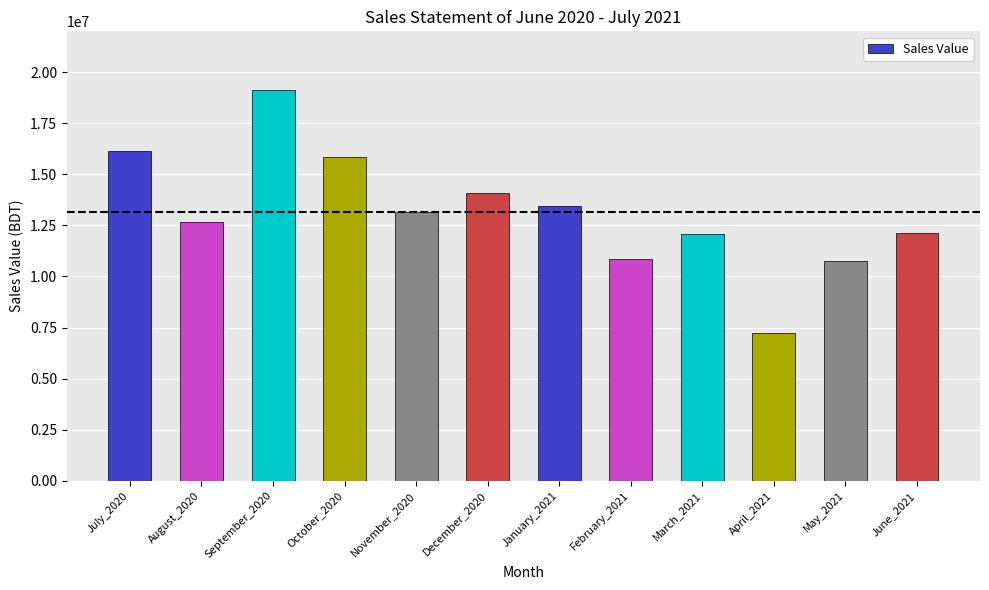

Which category has the highest value across all series?

September_2020